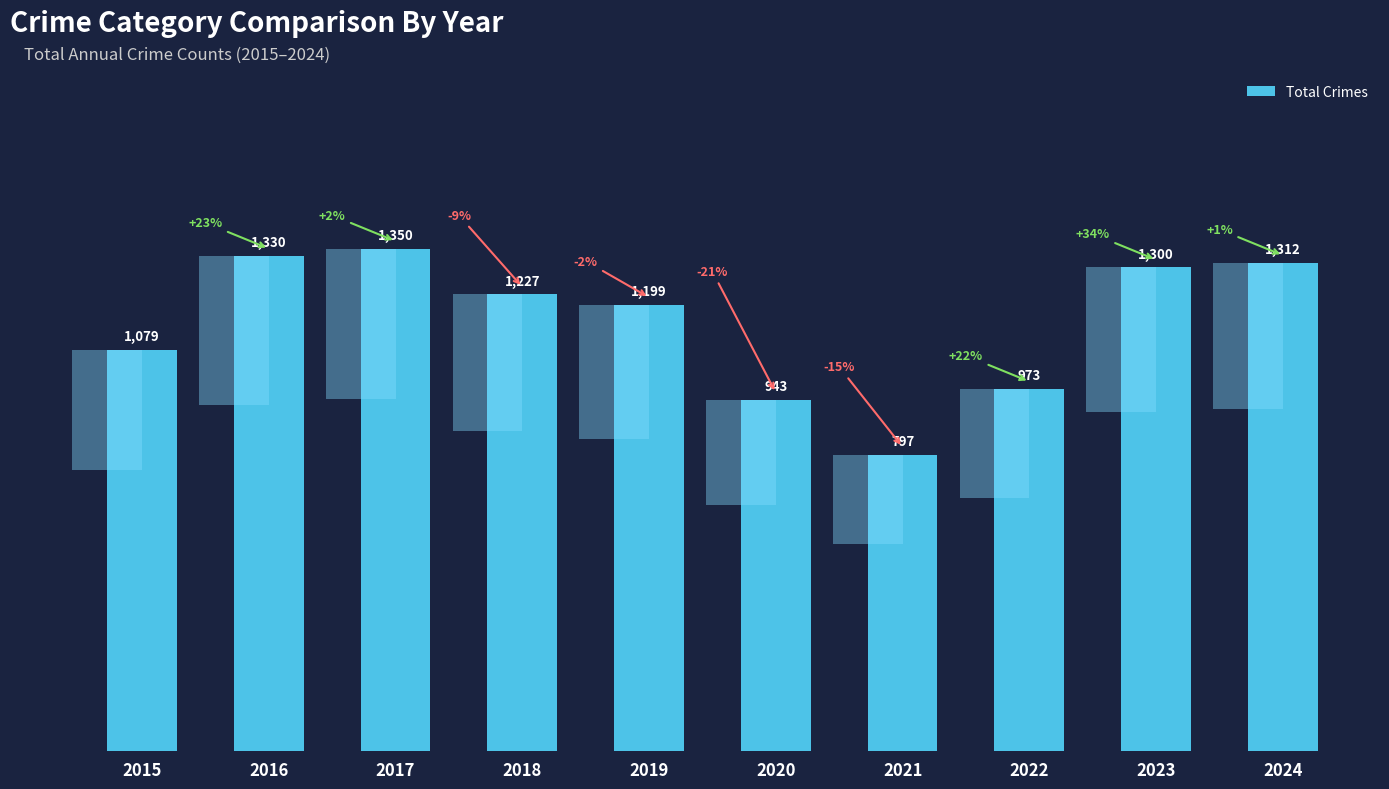

Approximately how many times larger is the value at 2022 compared to 2016?

0.7